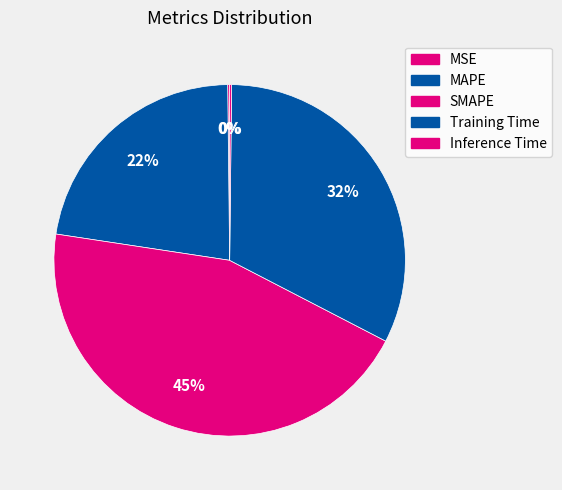

How many segments does this pie chart have?

5